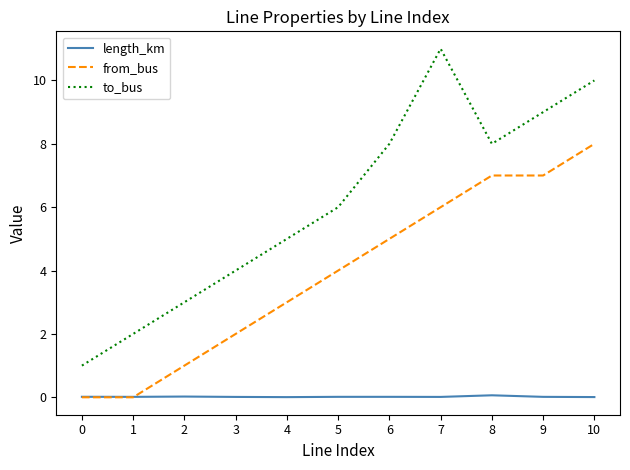

At which category does the chart reach its peak across all series?

7